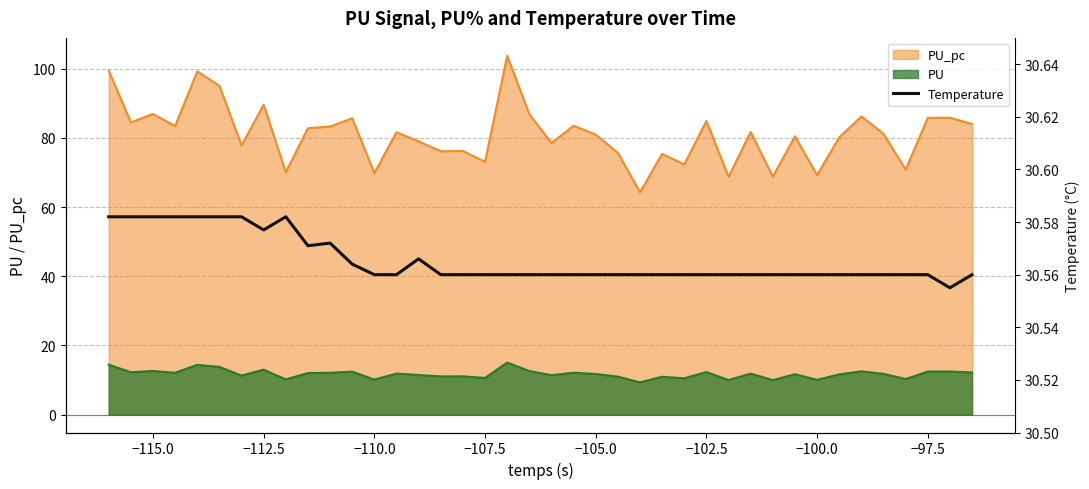

True or false: PU_pc and PU intersect in this chart.

False